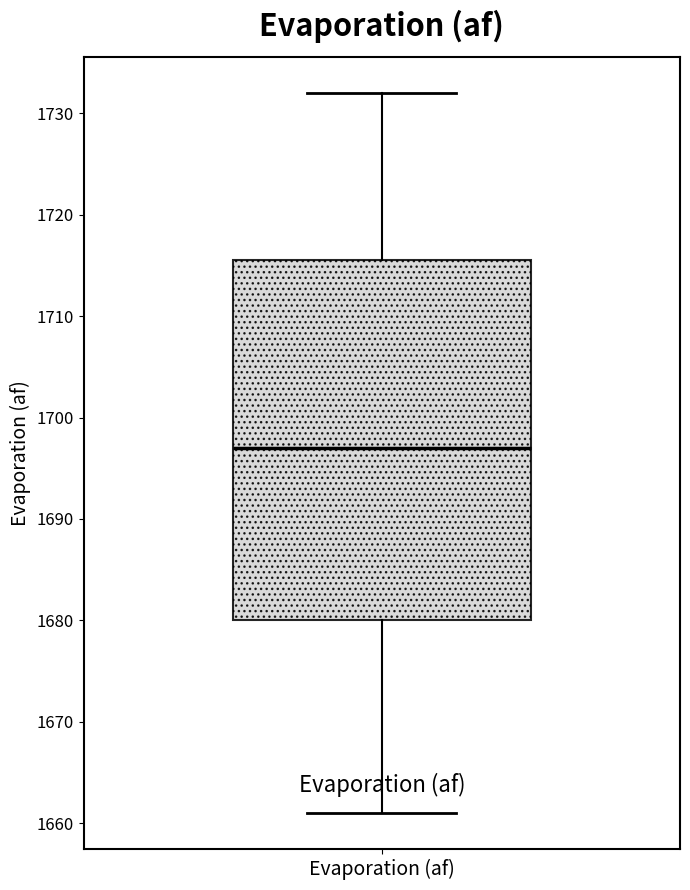

Transcribe this box plot: give where the median line is, the range the box spans, and where the two whiskers end, as read against the y-axis. The values are not printed on the chart, so give them approximately, as read against the axis.

median 1697, box 1680 to 1716, whiskers 1661 to 1732